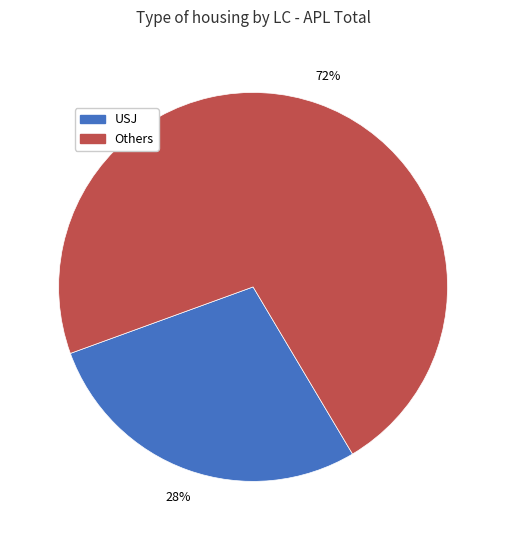

To the nearest percent, what is the average slice percentage?

50%